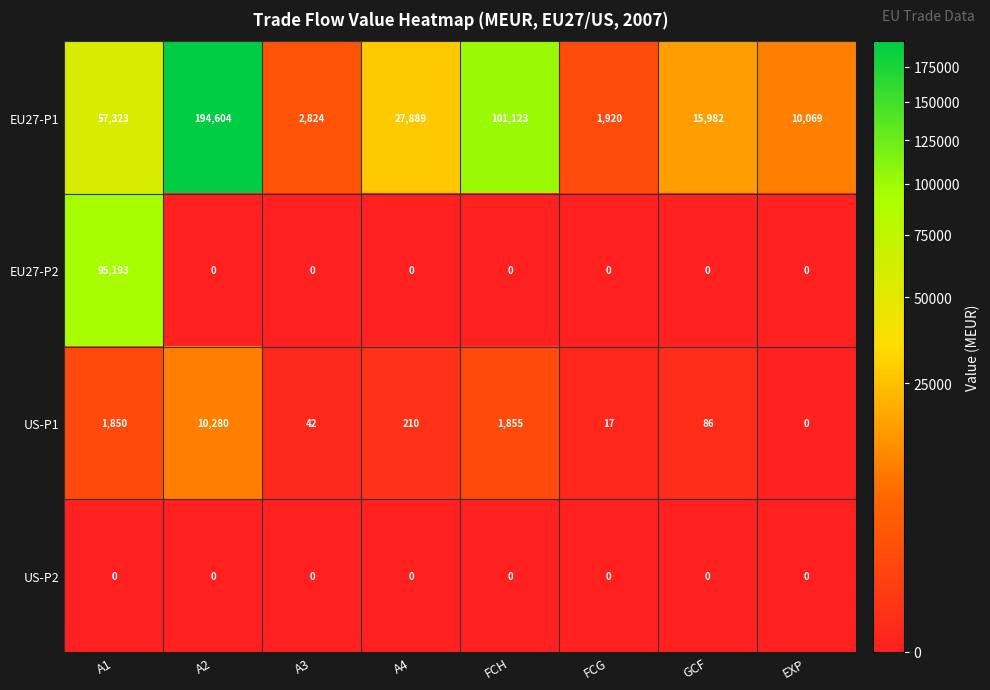

What is the difference between the maximum and minimum values in the US-P1 series?

10280